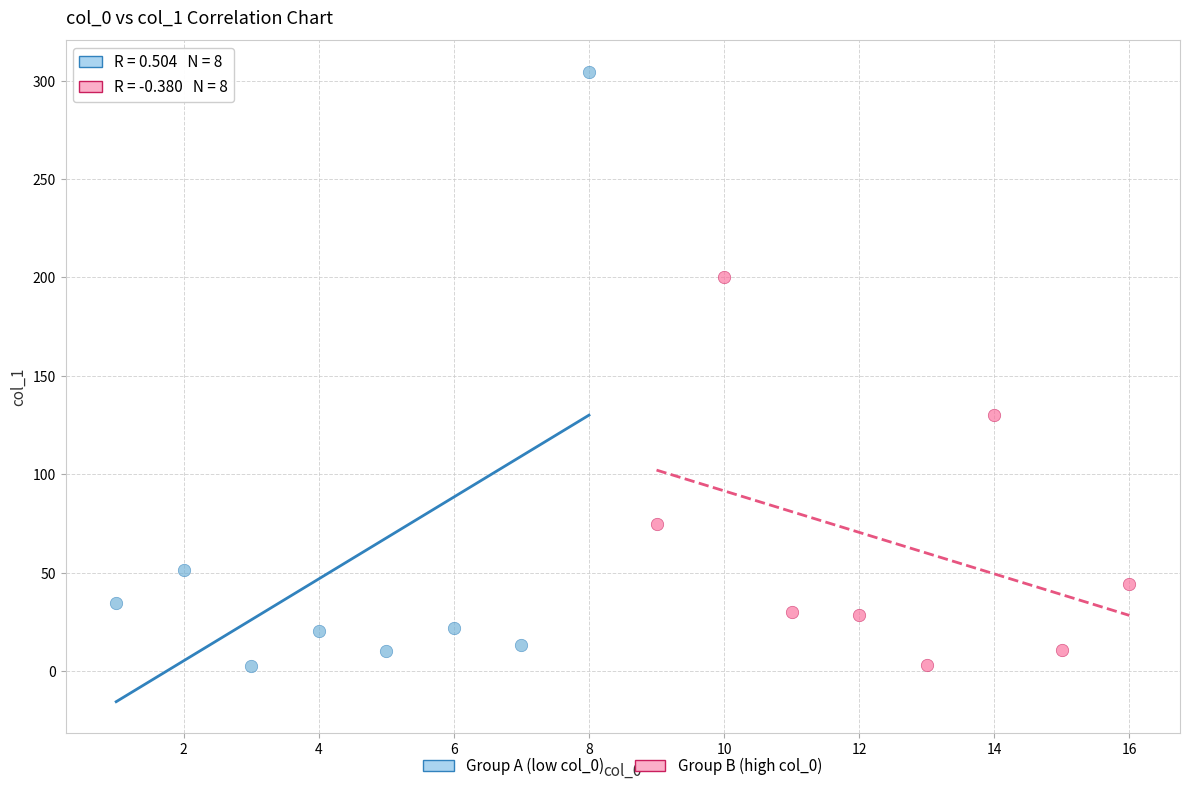

Which series has the largest Y range (max minus min)?

Group A (low col_0)